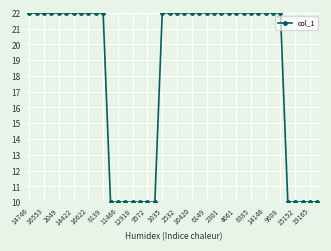

What is the value of the 13th point from the left?

10.0